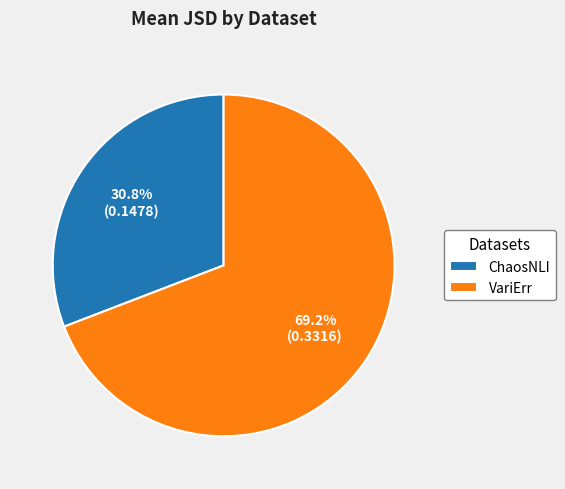

To the nearest percent, what is the average slice percentage?

50%